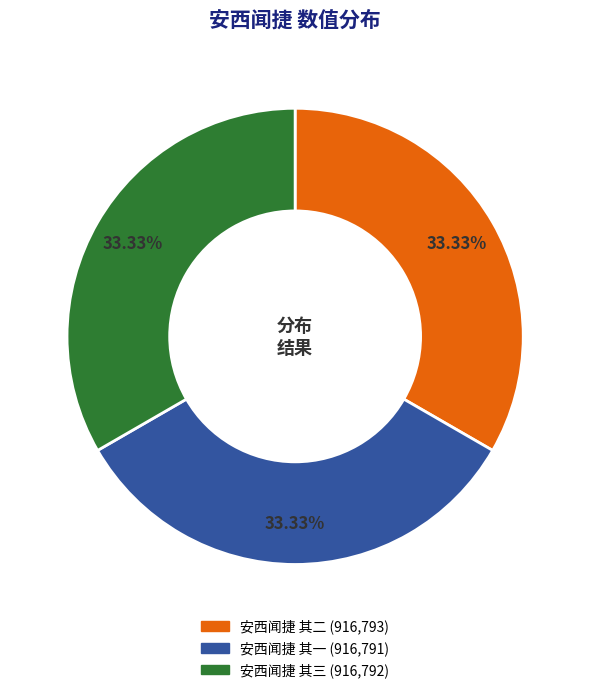

How many slices are in this pie chart?

3